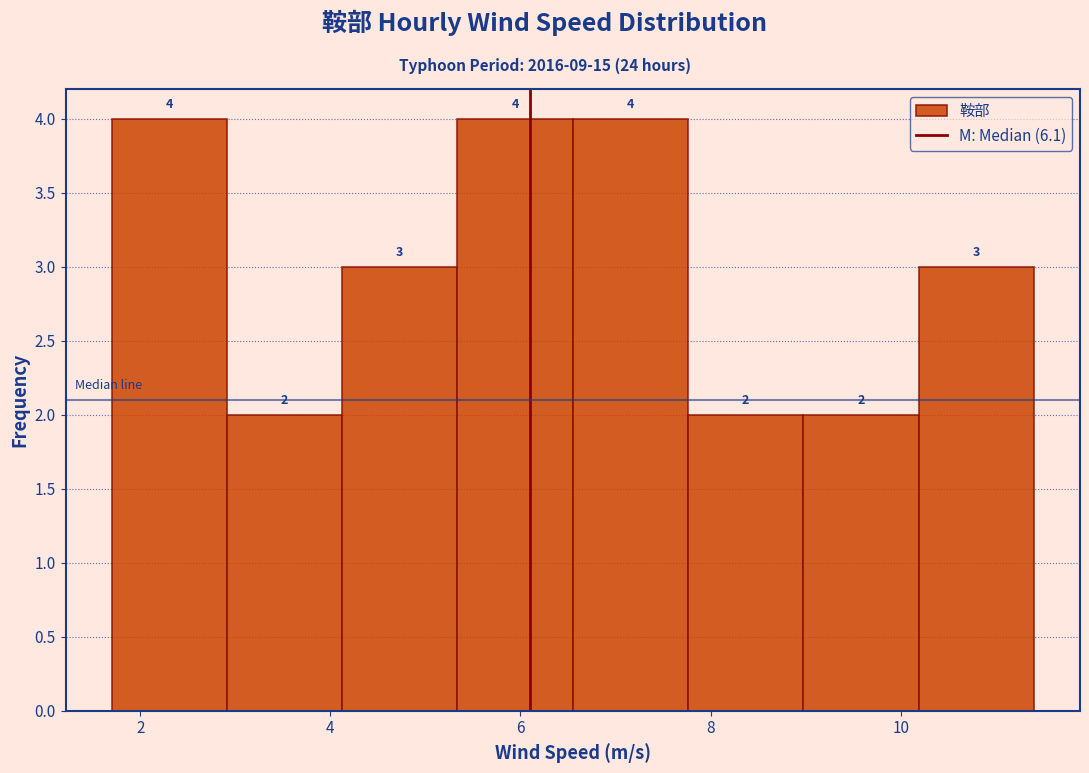

Reading left to right, transcribe this chart: for each bar, give the range it covers on the x-axis and its height. The bar edges are not printed on the chart, so give them approximately, as read against the axis.

1.8 to 3.0: 4
3.0 to 4.2: 2
4.2 to 5.4: 3
5.4 to 6.6: 4
6.6 to 7.8: 4
7.8 to 9.0: 2
9.0 to 10.2: 2
10.2 to 11.4: 3